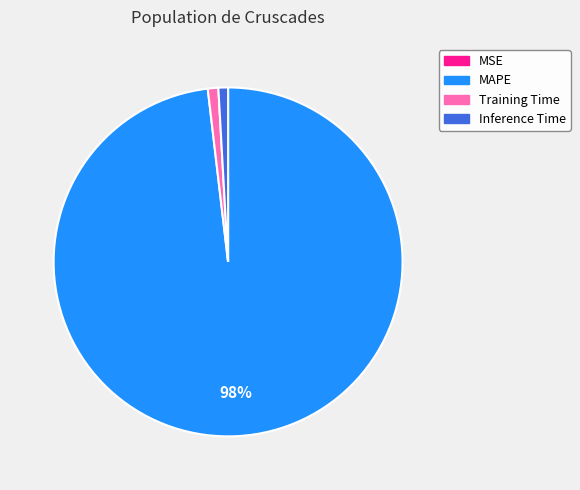

To the nearest percent, what portion does MAPE represent?

98%